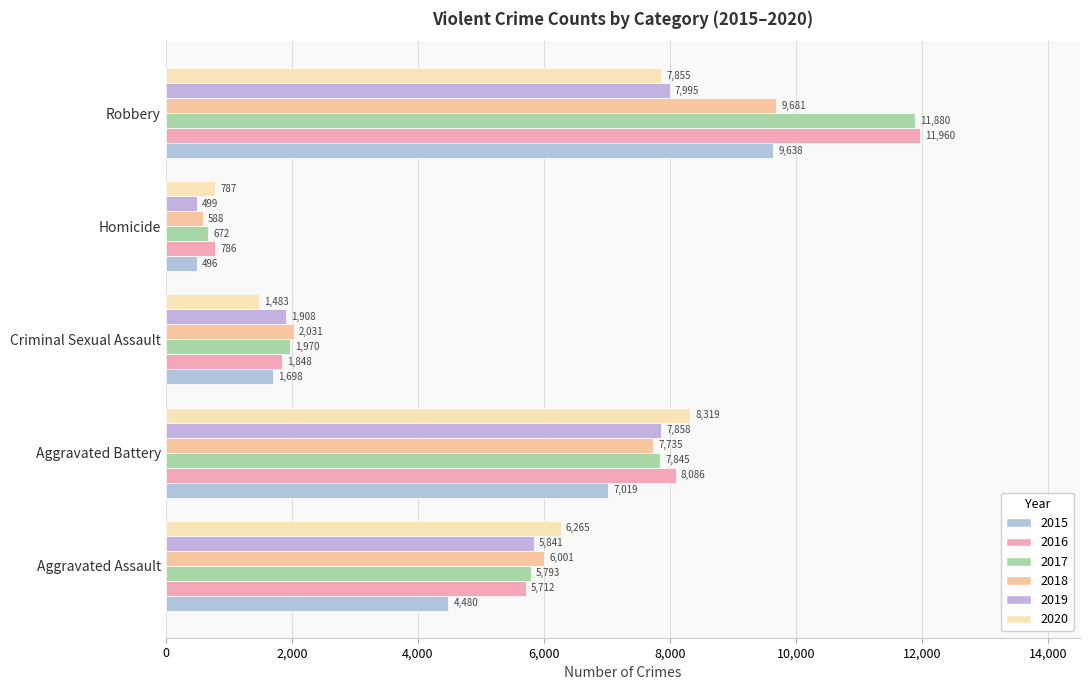

Which series has the widest spread of values?

2017